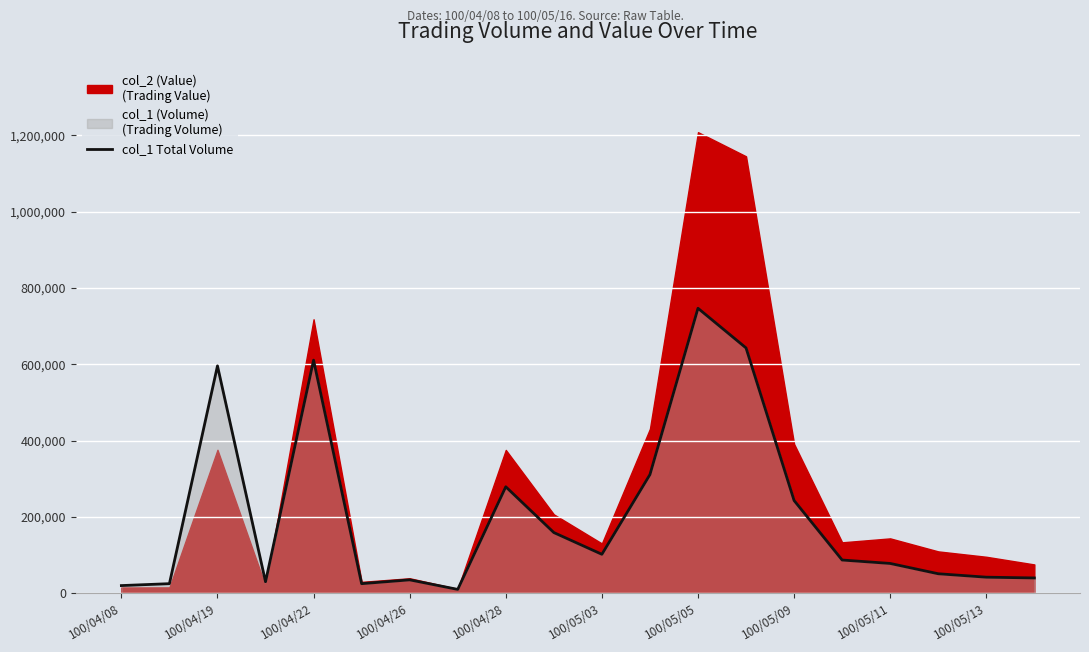

The value of col_1 Total Volume at 100/04/28 is 279000. True or false?

True